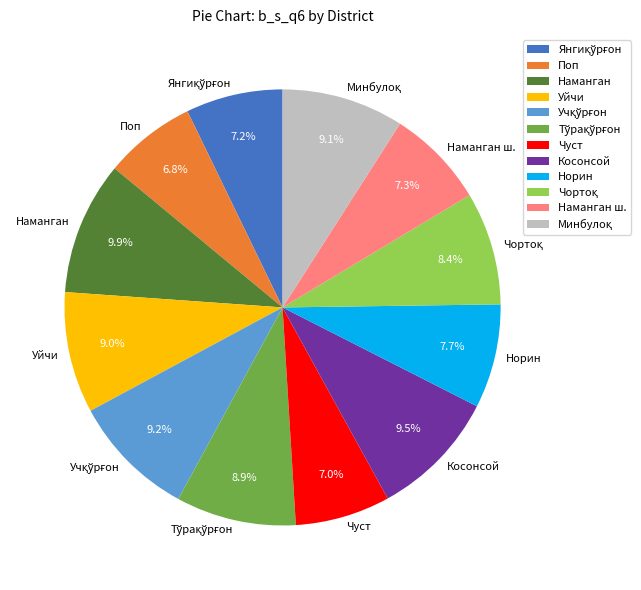

How much of the chart is everything except Уйчи?

91.0%